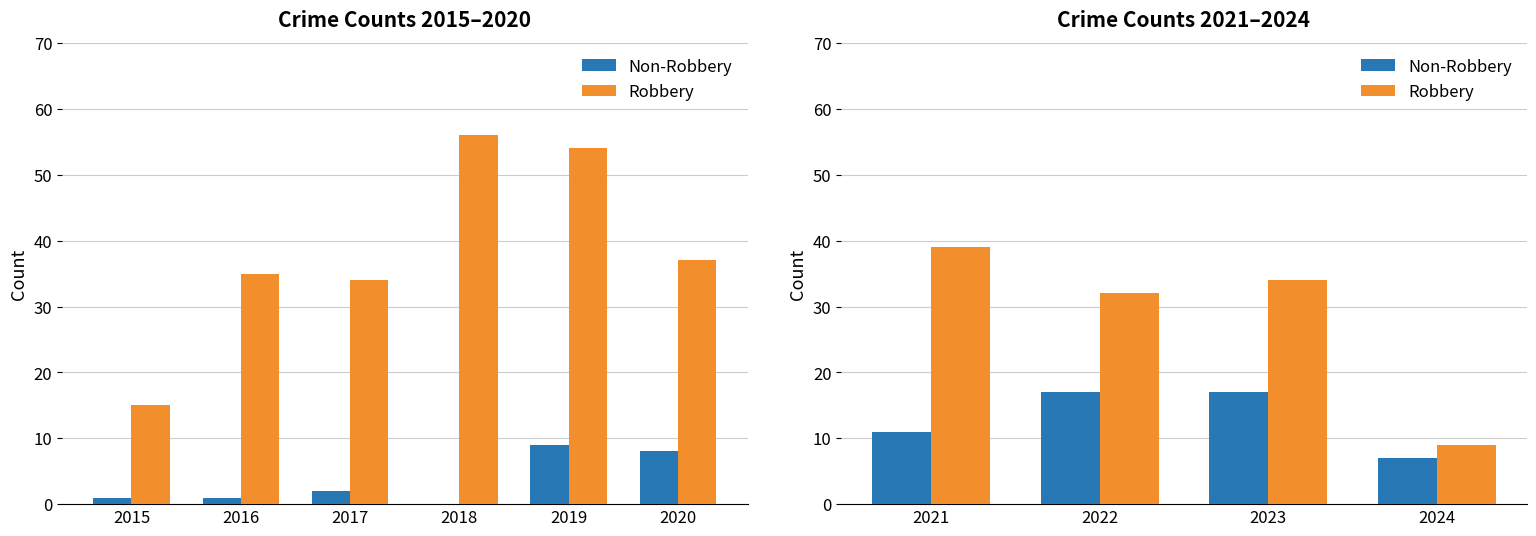

Rank the series by their average value, from highest to lowest.

Robbery, Non-Robbery